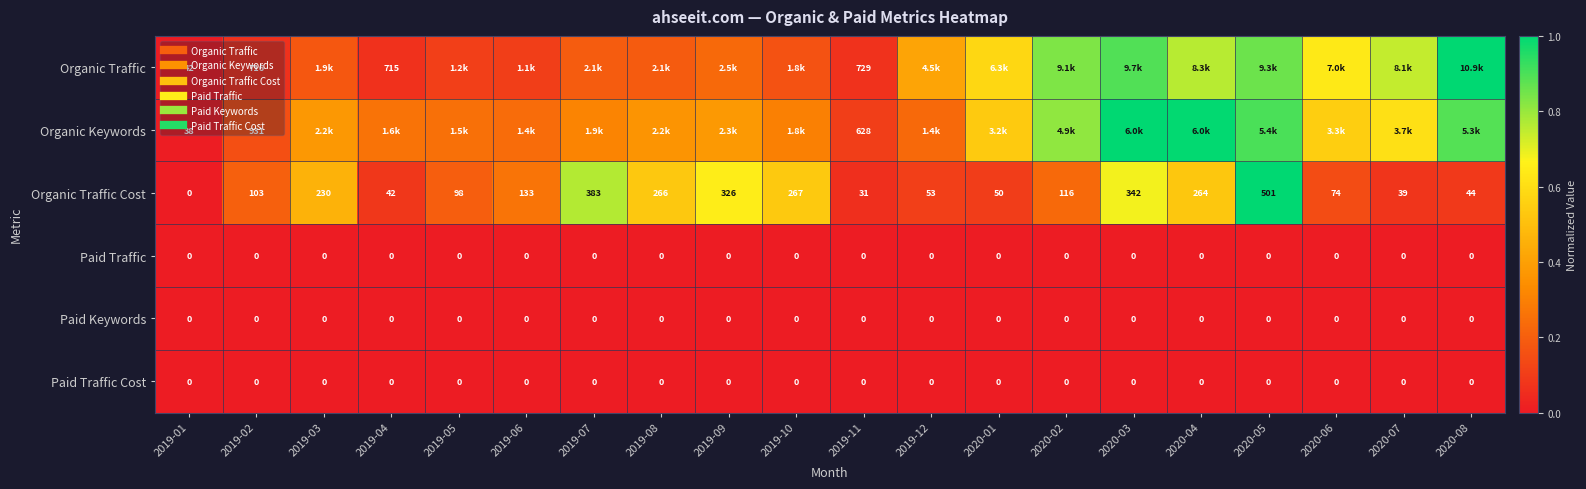

Which series changed the most between 2020-01 and 2020-08?

Organic Traffic